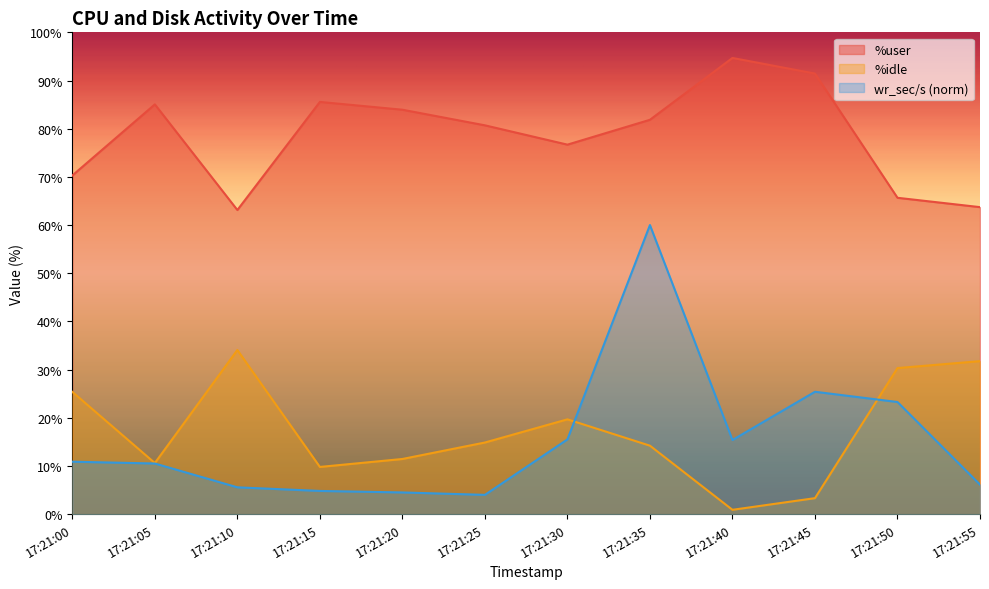

True or false: wr_sec/s has a value of 8.6 at 17:21:15.

False